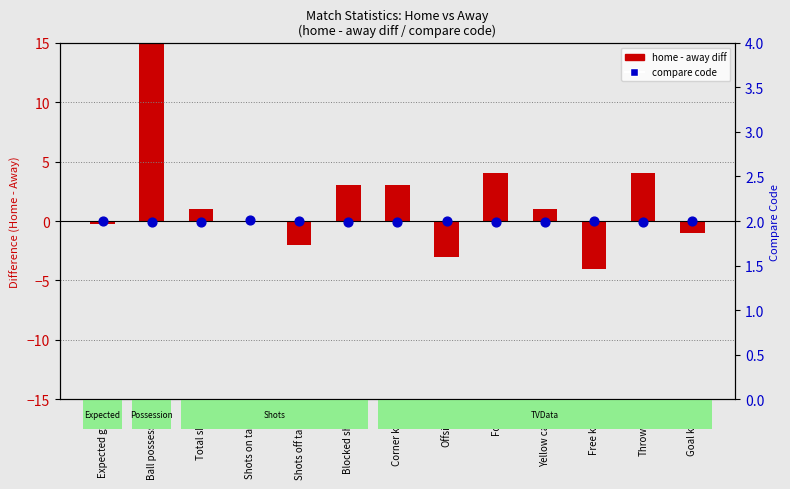

Between Shots on target and Shots off target, which is larger?

Shots on target